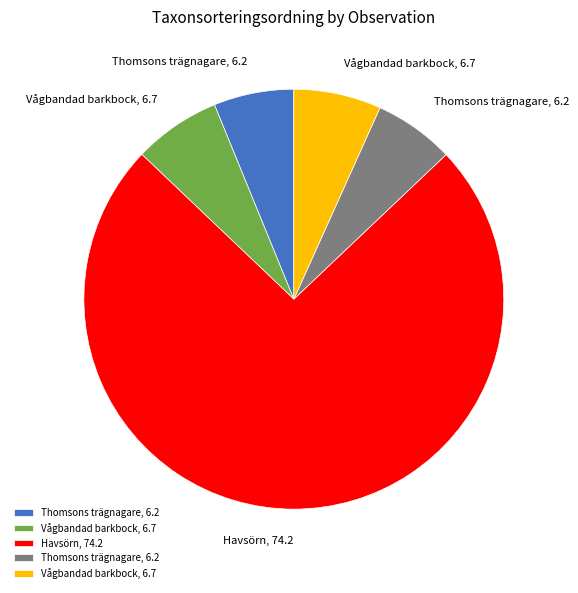

Does any single category account for the majority?

Yes